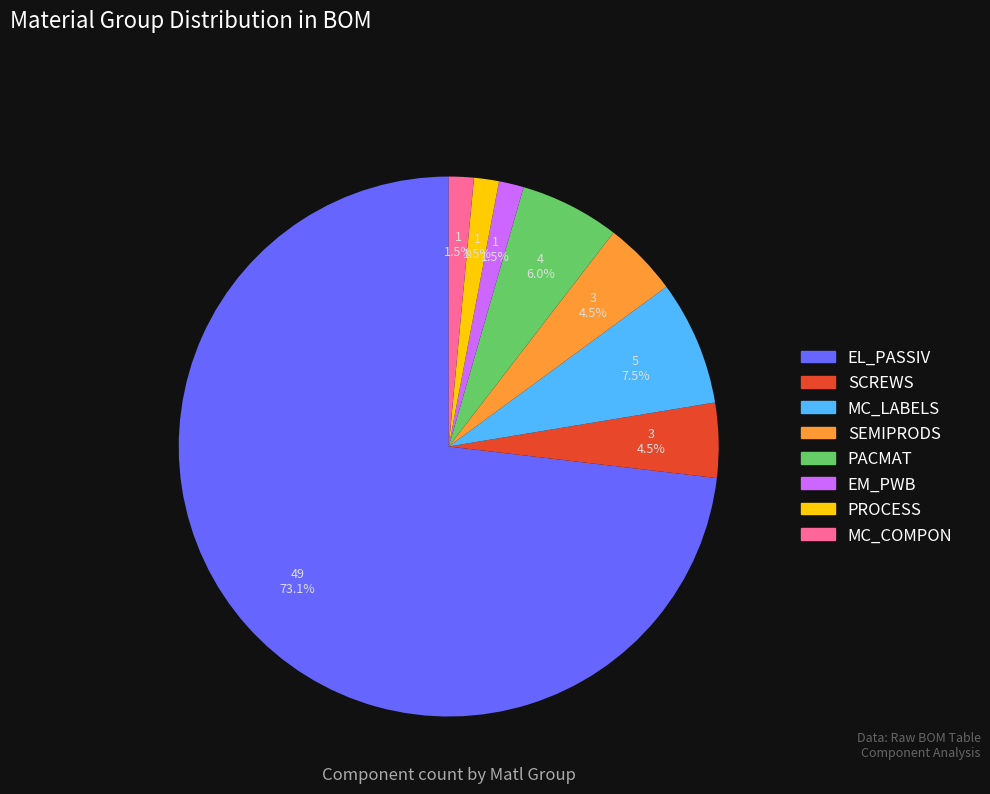

Is there any slice that represents more than half of the pie?

Yes